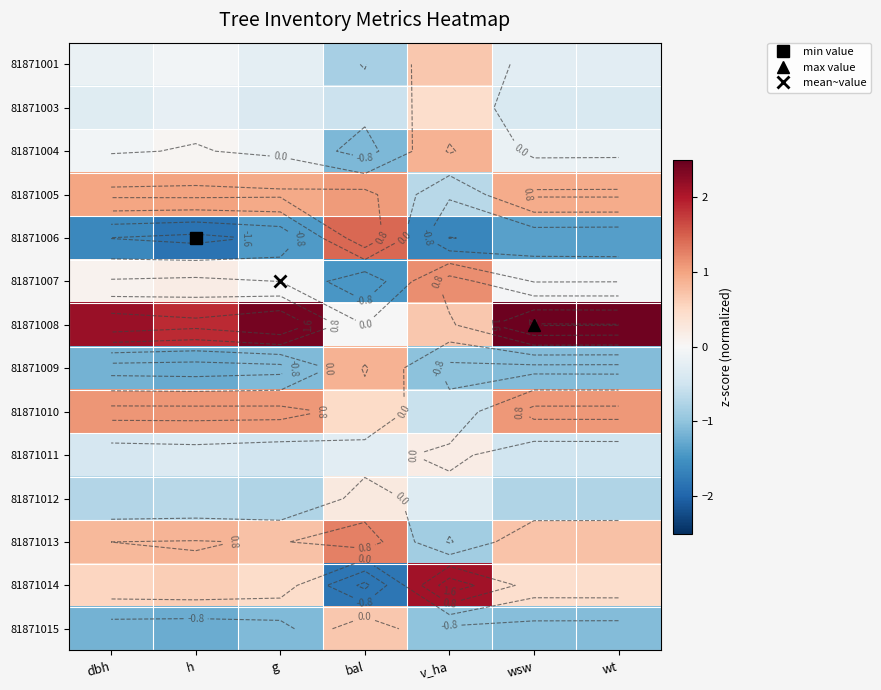

At which label does 81871001 first exceed 0?

v_ha